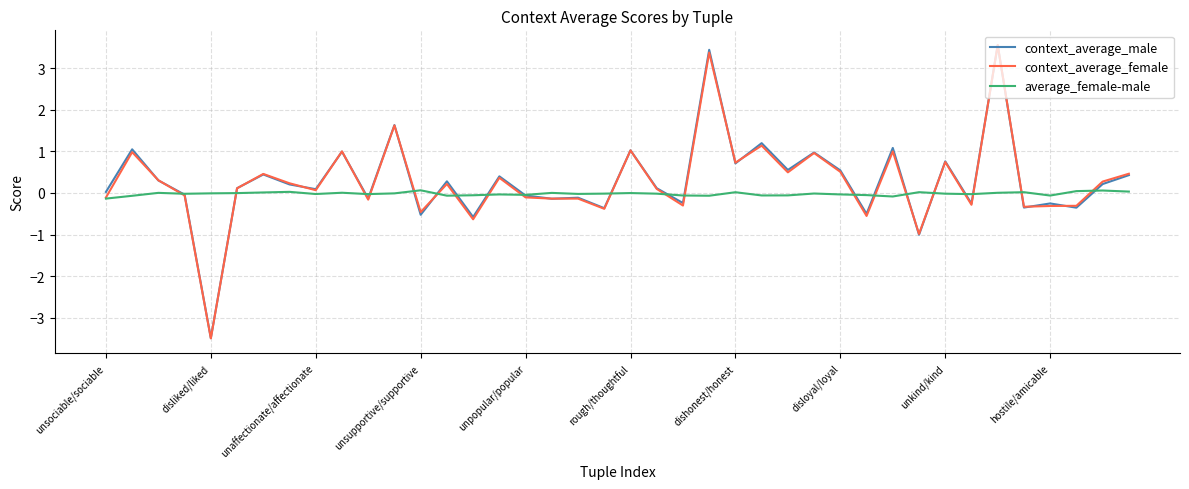

What is the maximum value shown in the chart?

3.6